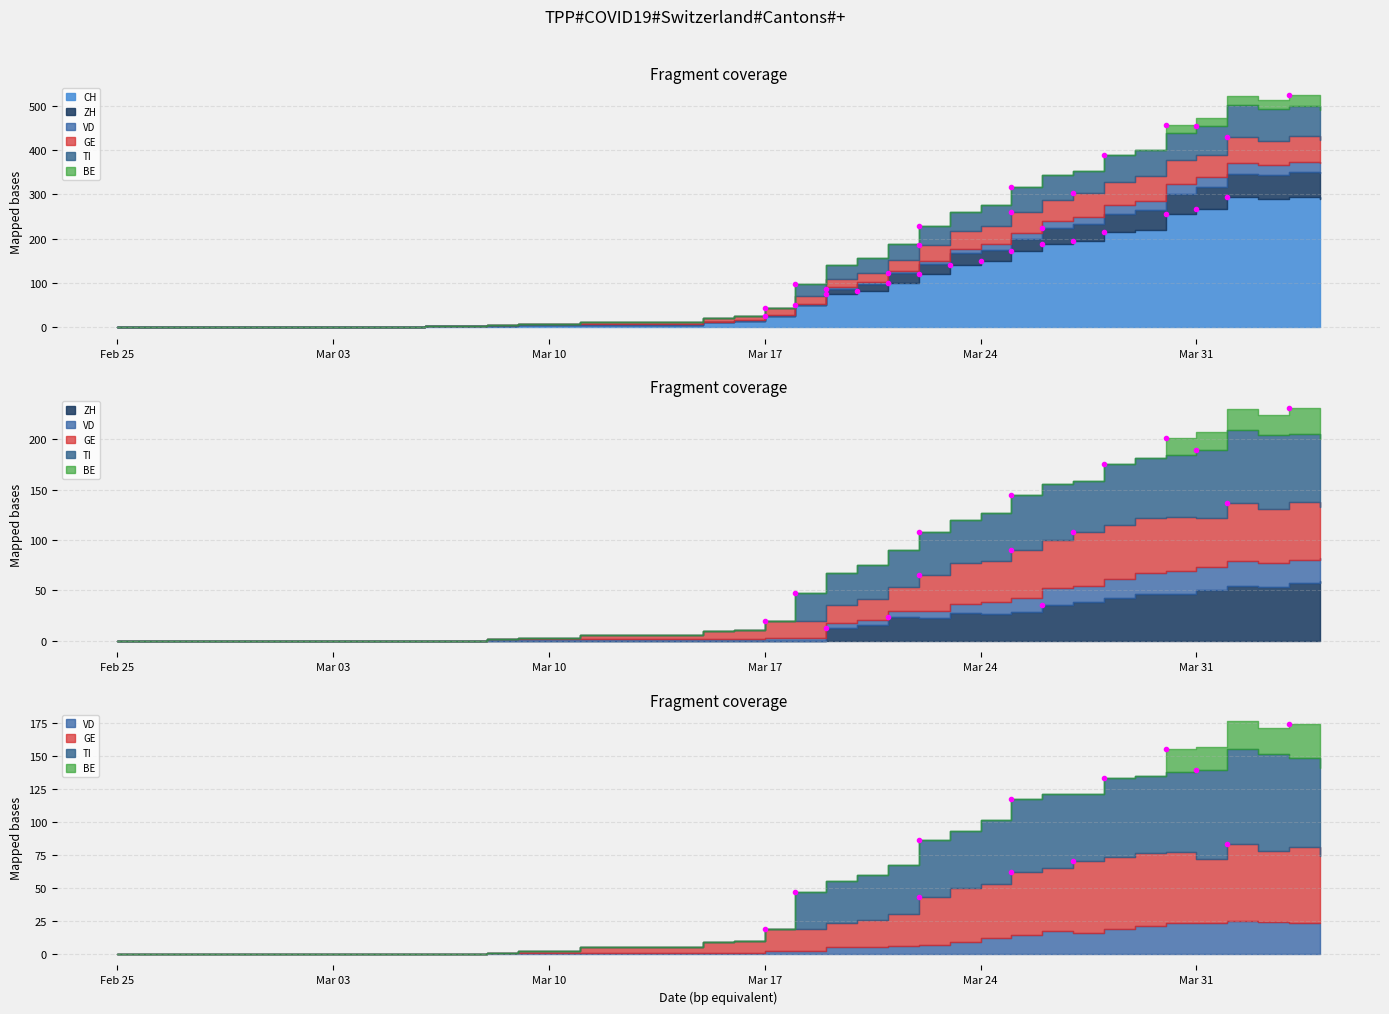

Is it true that GE equals 9 at 2020-03-16?

True